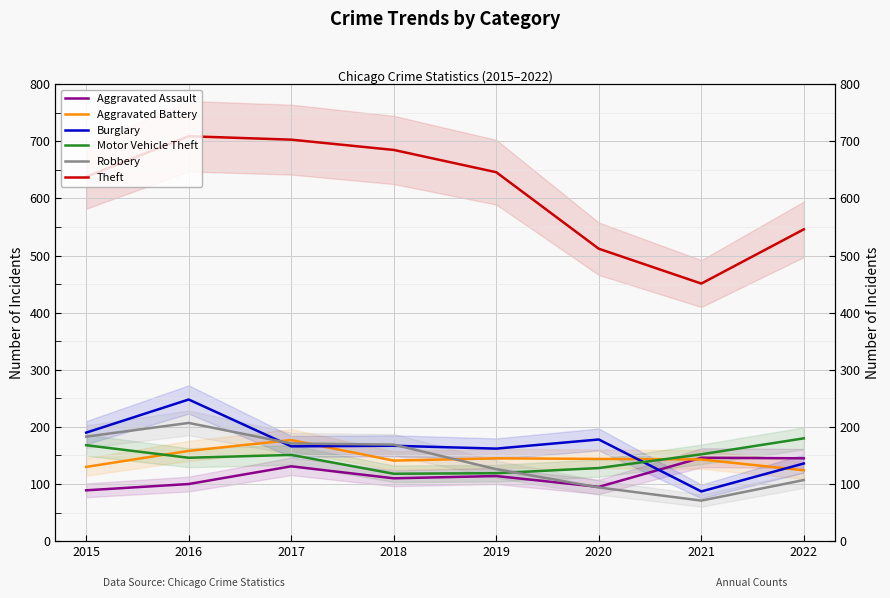

What is the approximate value of Burglary at 2018, to the nearest 10?

170